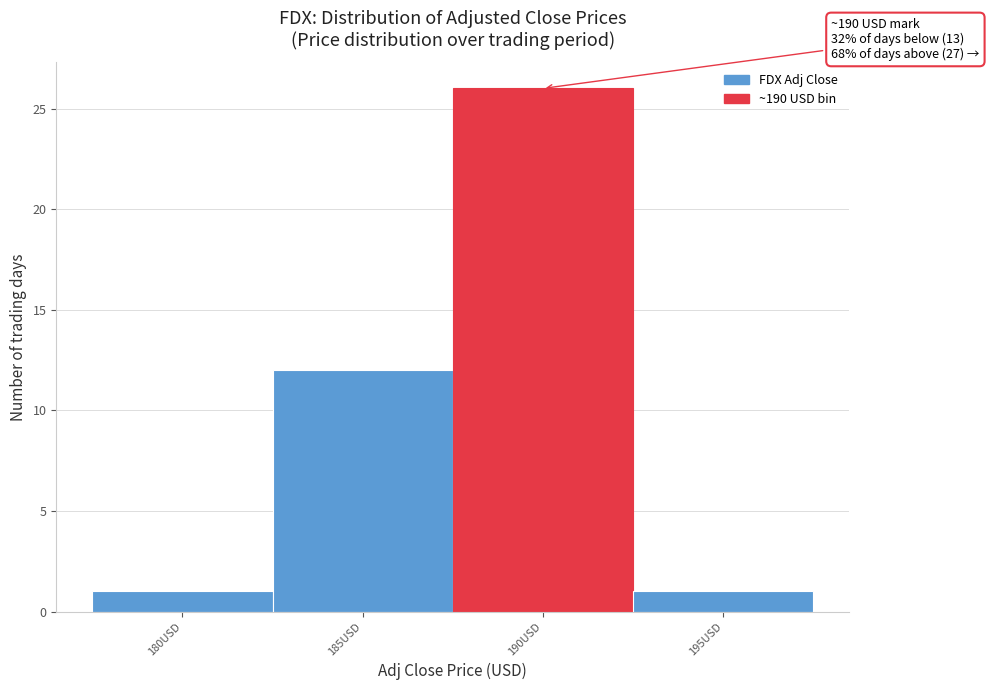

Reading right to left, what are all the values shown in this chart?

1	26	12	1